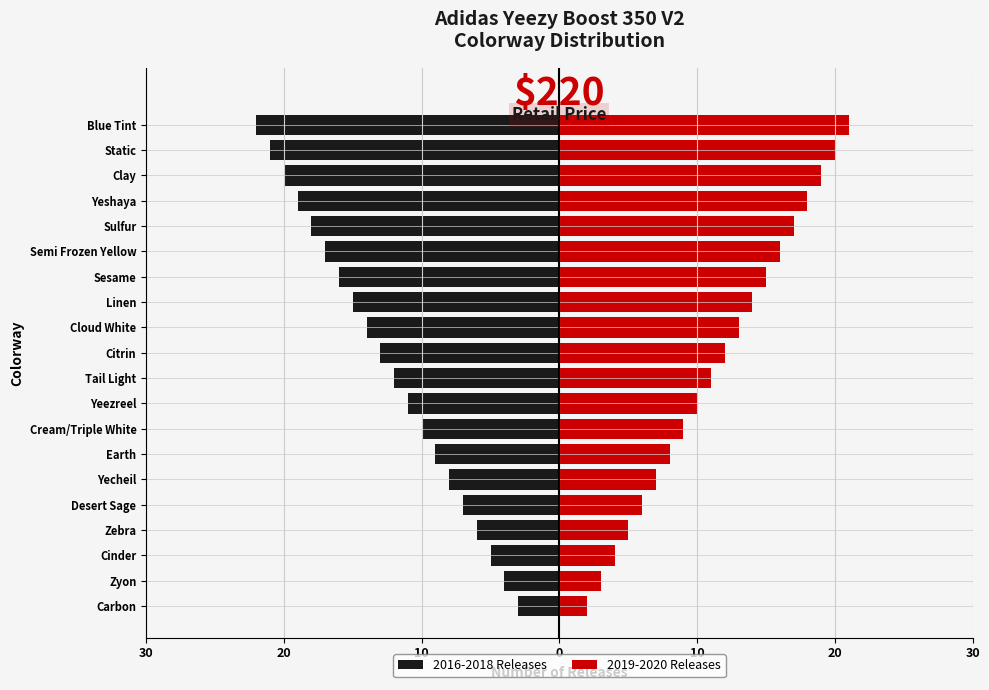

Which series has the largest range (max minus min)?

2016-2018 Releases